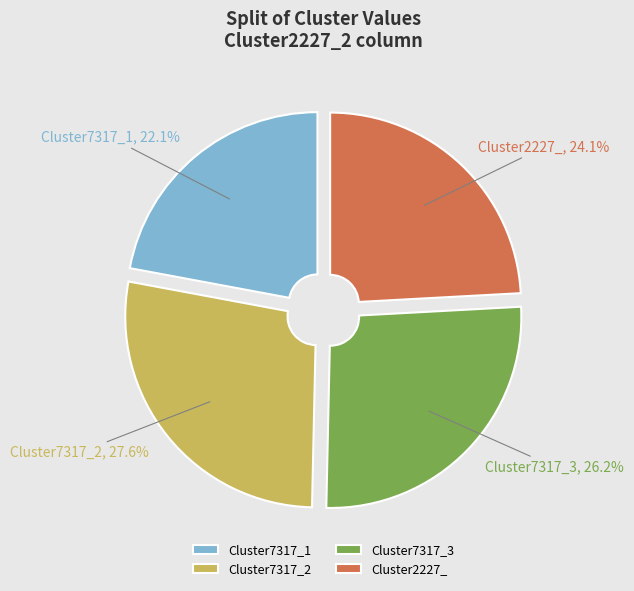

Does Cluster7317_2 represent more than half of the total?

No